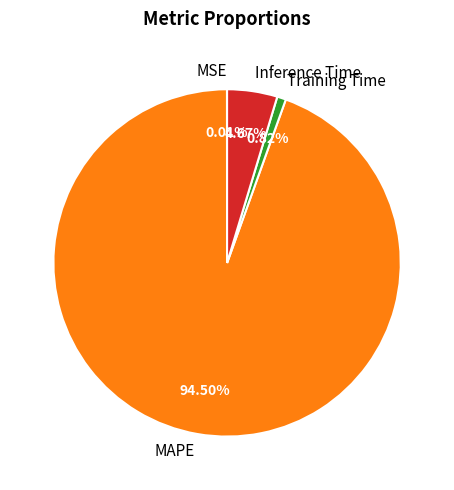

Which slice is the largest?

MAPE